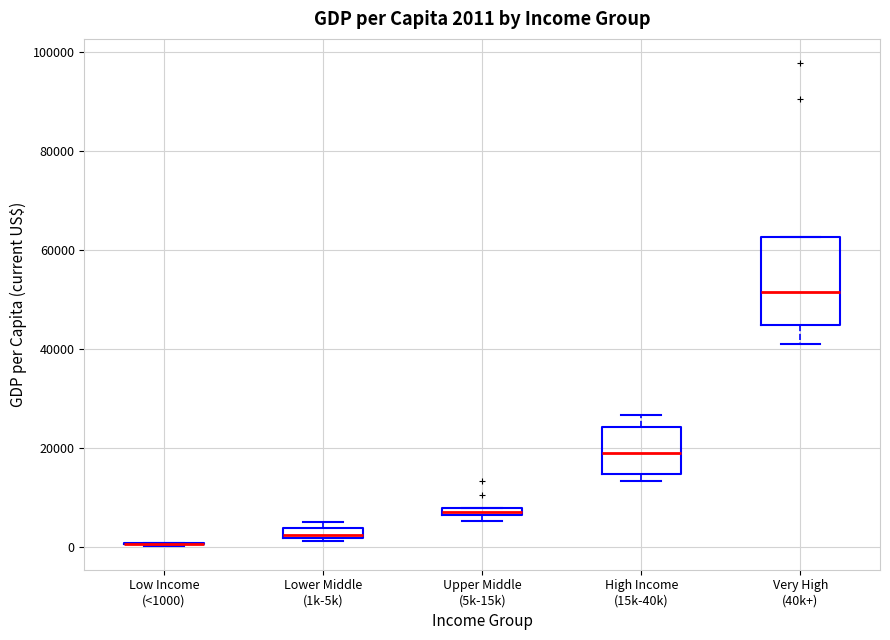

Which box is the tallest, from its lower edge to its upper edge?

Very High (40k+)